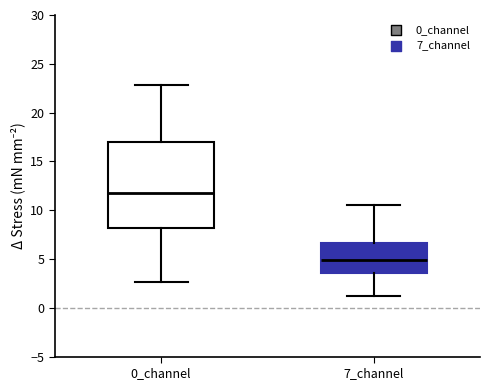

Comparing the boxes themselves (not the whiskers), which one is the tallest?

0_channel